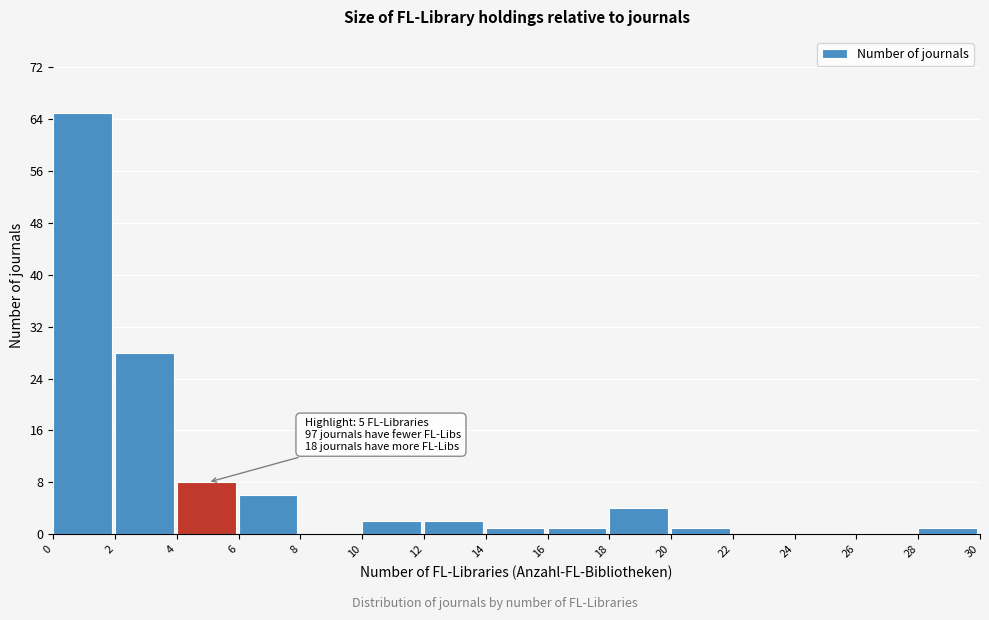

Over which range of the x-axis is the bar tallest?

0 to 2